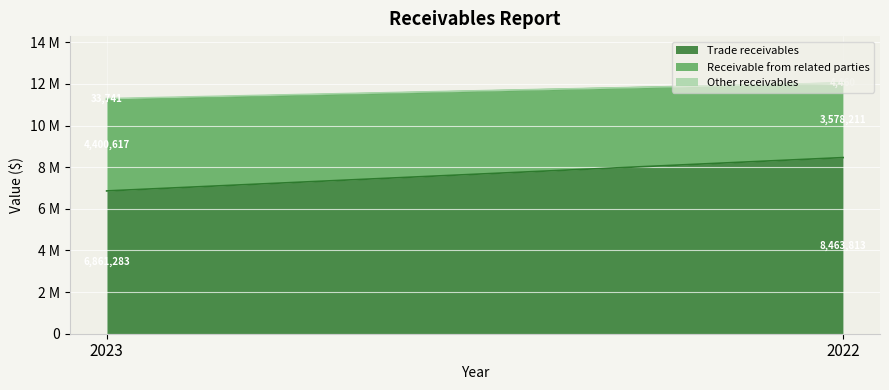

Count the number of data series in this chart.

3